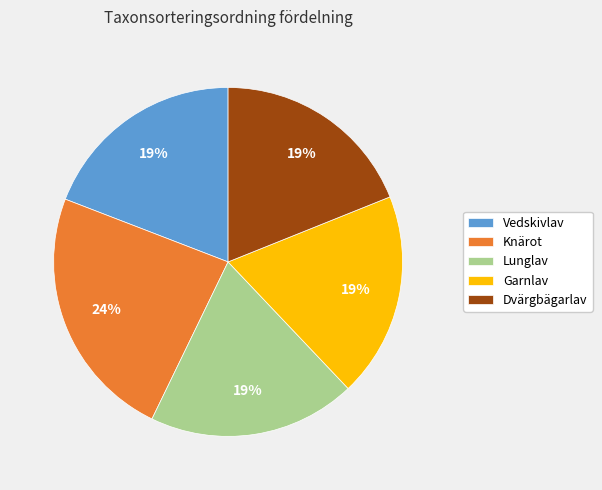

What is the largest slice in the pie chart?

Knärot